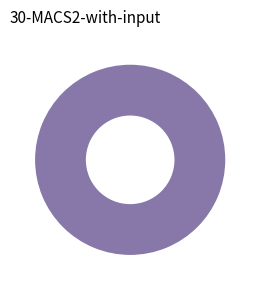

Does any single category account for the majority?

Yes